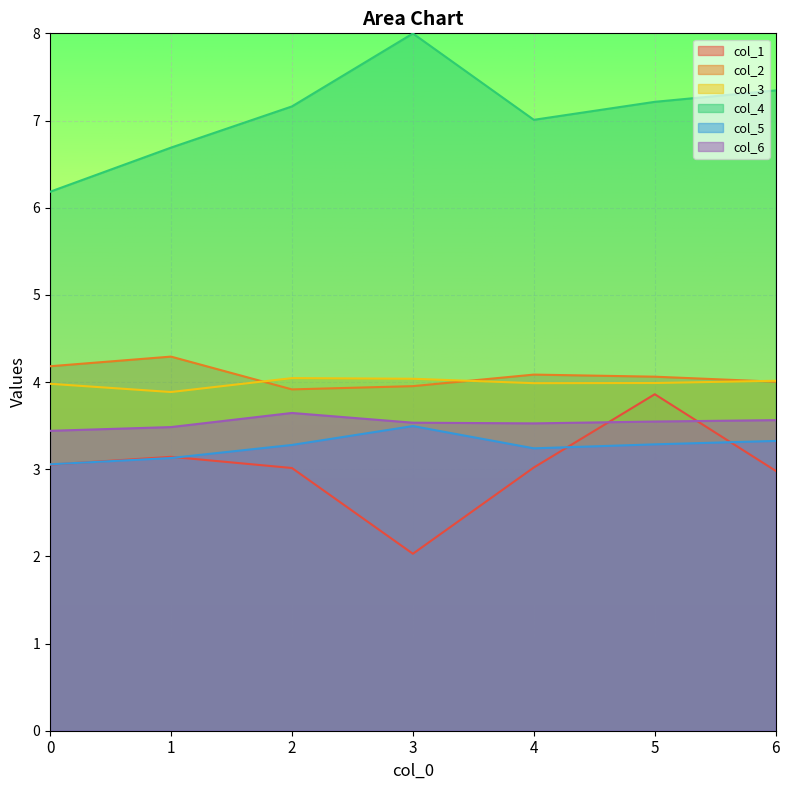

How many lines are shown in the chart?

6